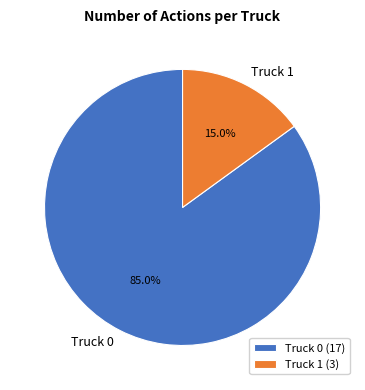

Which category accounts for the majority?

Truck 0